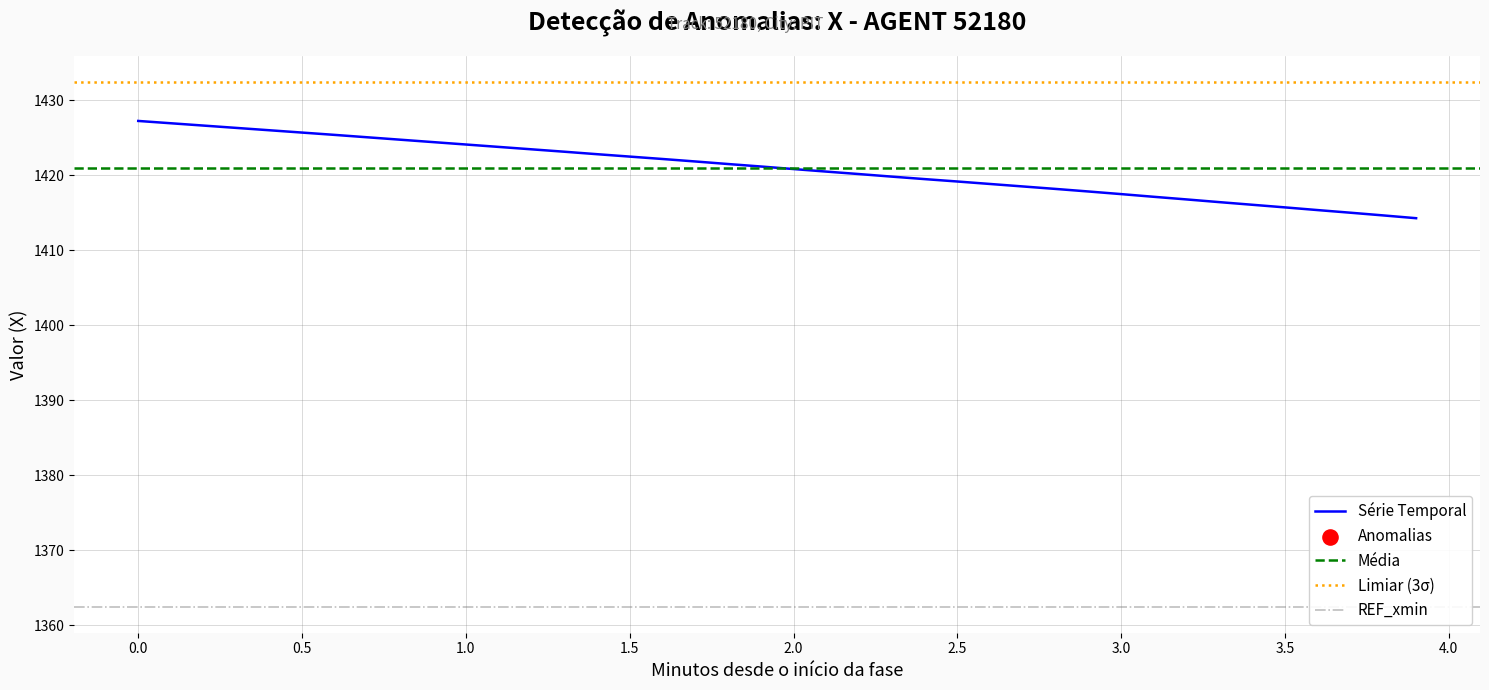

The value of Série Temporal at 1.5 is 1422.5. True or false?

True